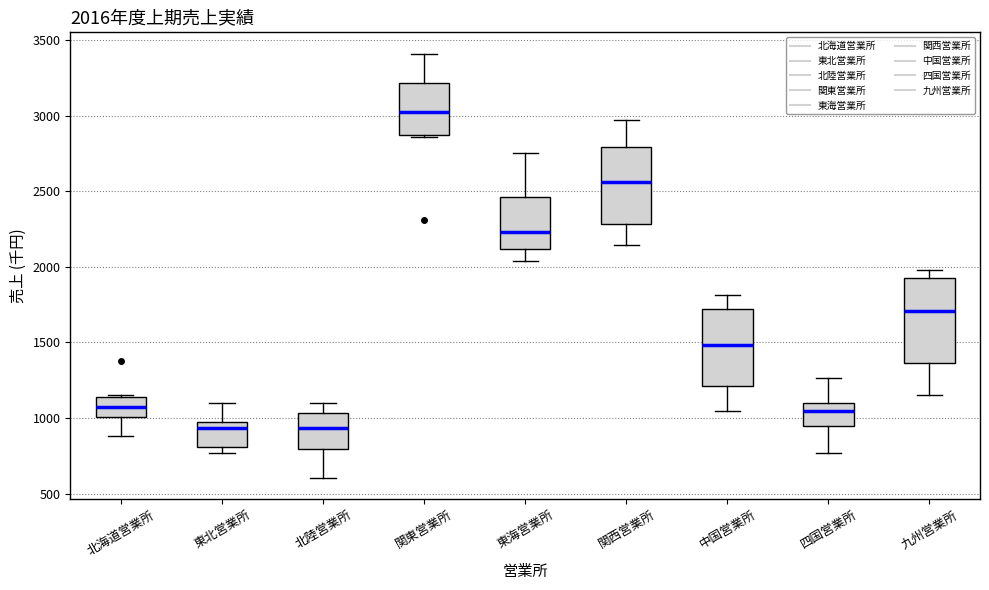

Comparing the boxes themselves (not the whiskers), which one is the tallest?

九州営業所